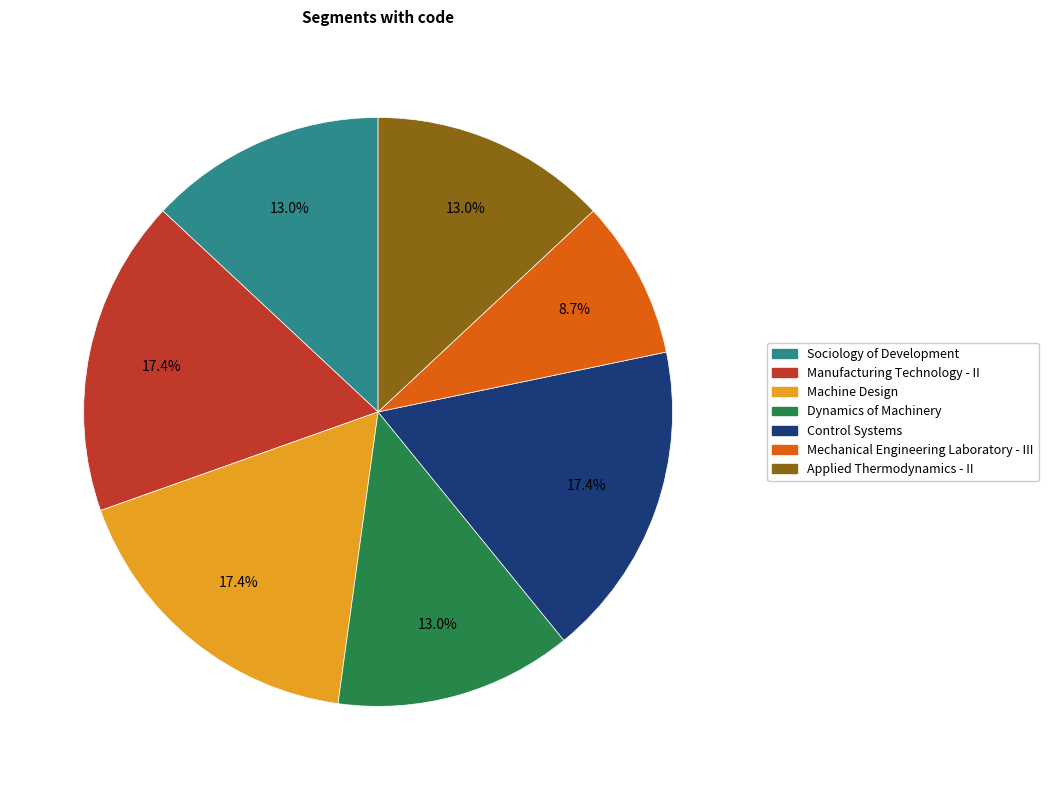

How much of the chart is everything except Dynamics of Machinery?

87.0%